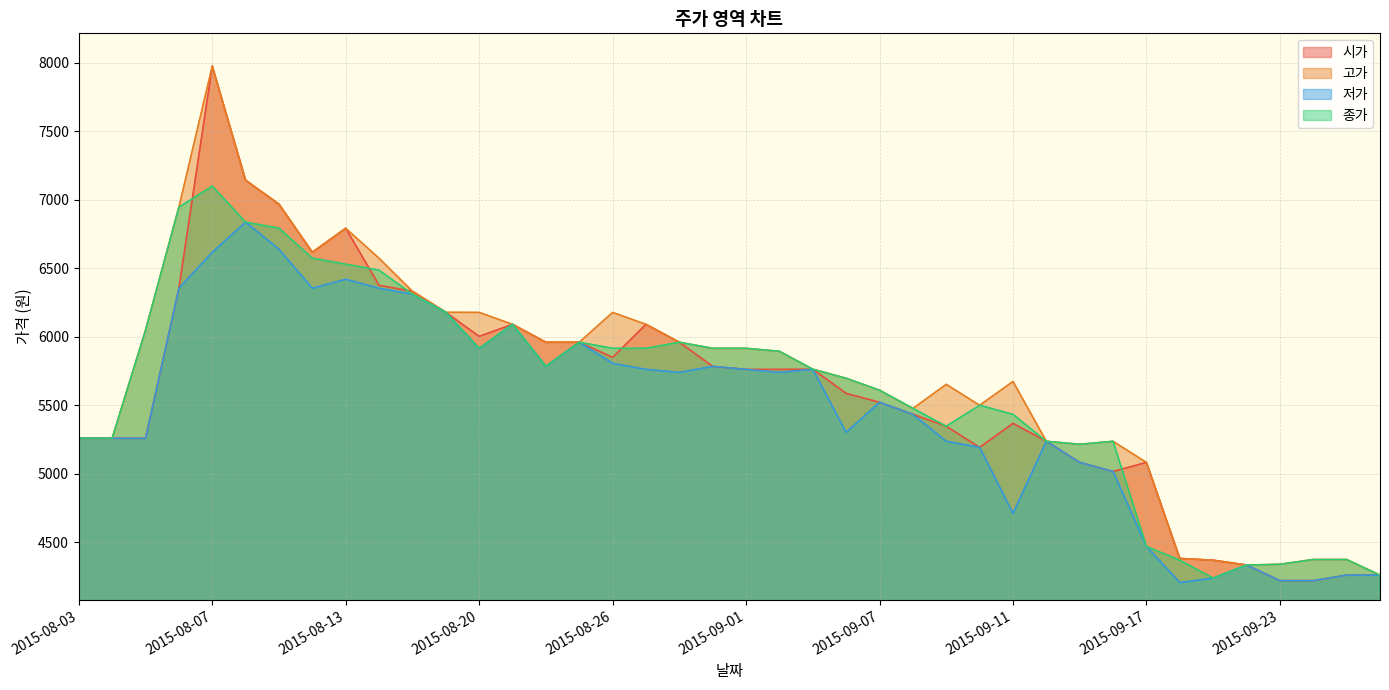

Between 2015-09-01 and 2015-09-17, which series saw the biggest shift?

종가